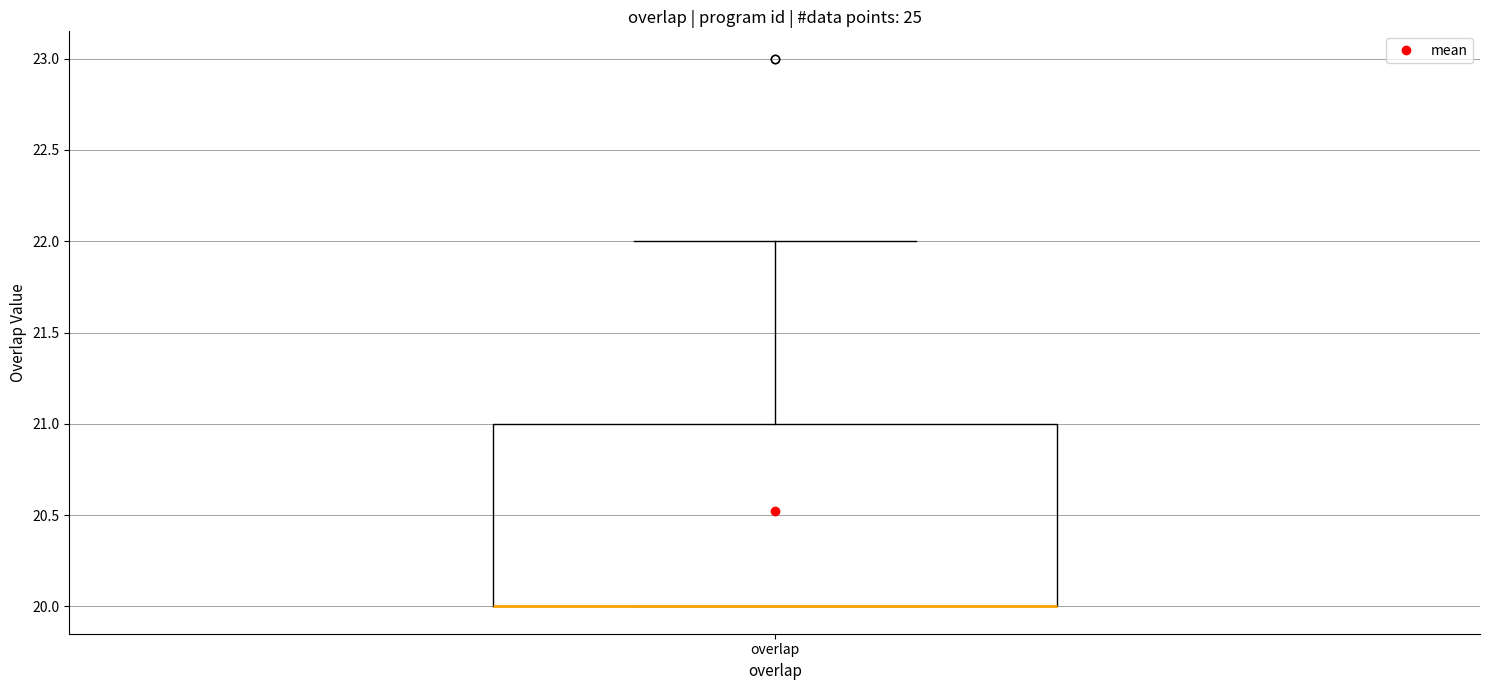

Transcribe this box plot: give where the median line is, the range the box spans, and where the two whiskers end, as read against the y-axis. The values are not printed on the chart, so give them approximately, as read against the axis.

median 20 (drawn on the box's lower edge), box 20 to 21, whiskers 20 to 22